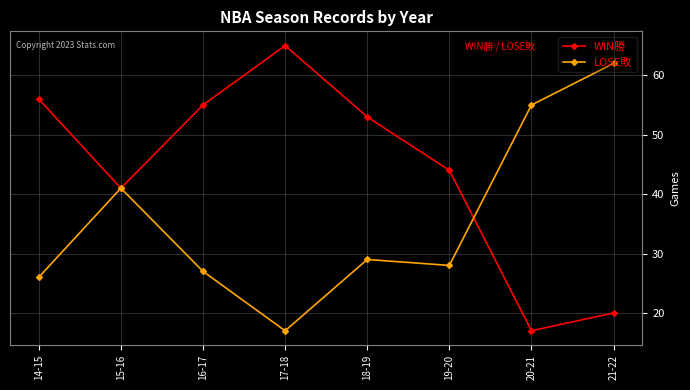

Where is the first local maximum for LOSE敗?

15-16